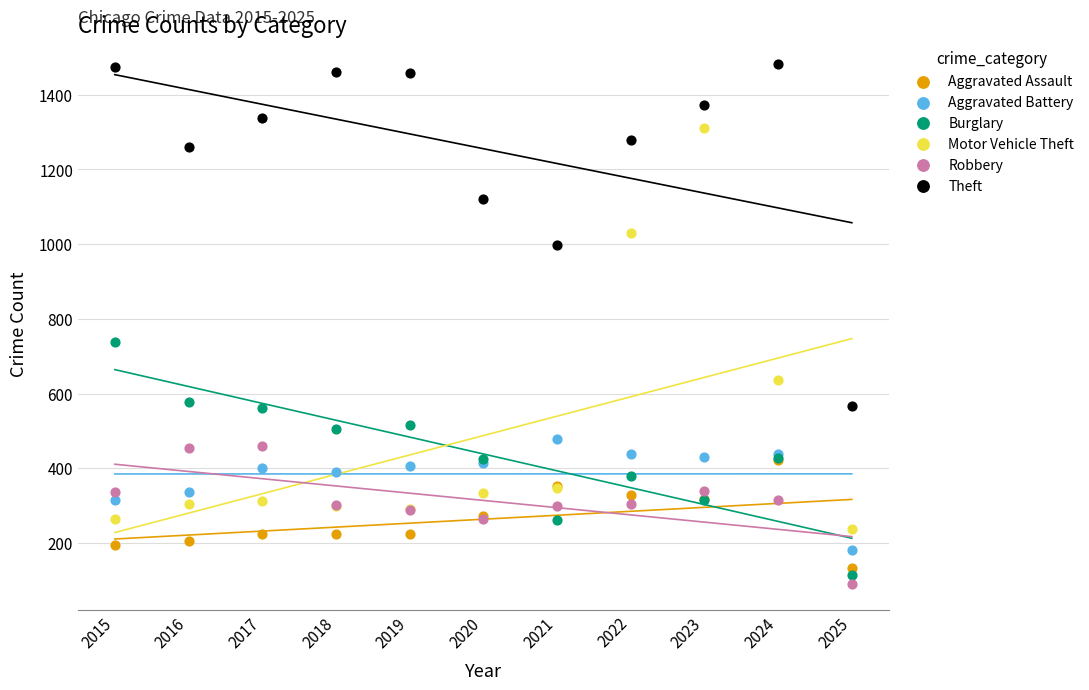

Across all series, what Y value is closest to 786?

738